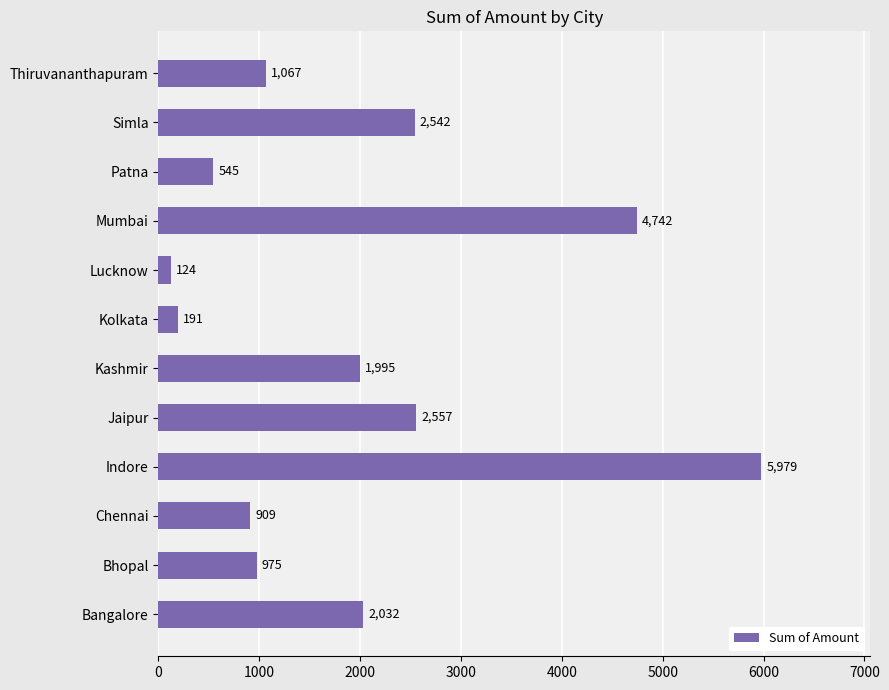

Between Kashmir and Indore, which is larger?

Indore